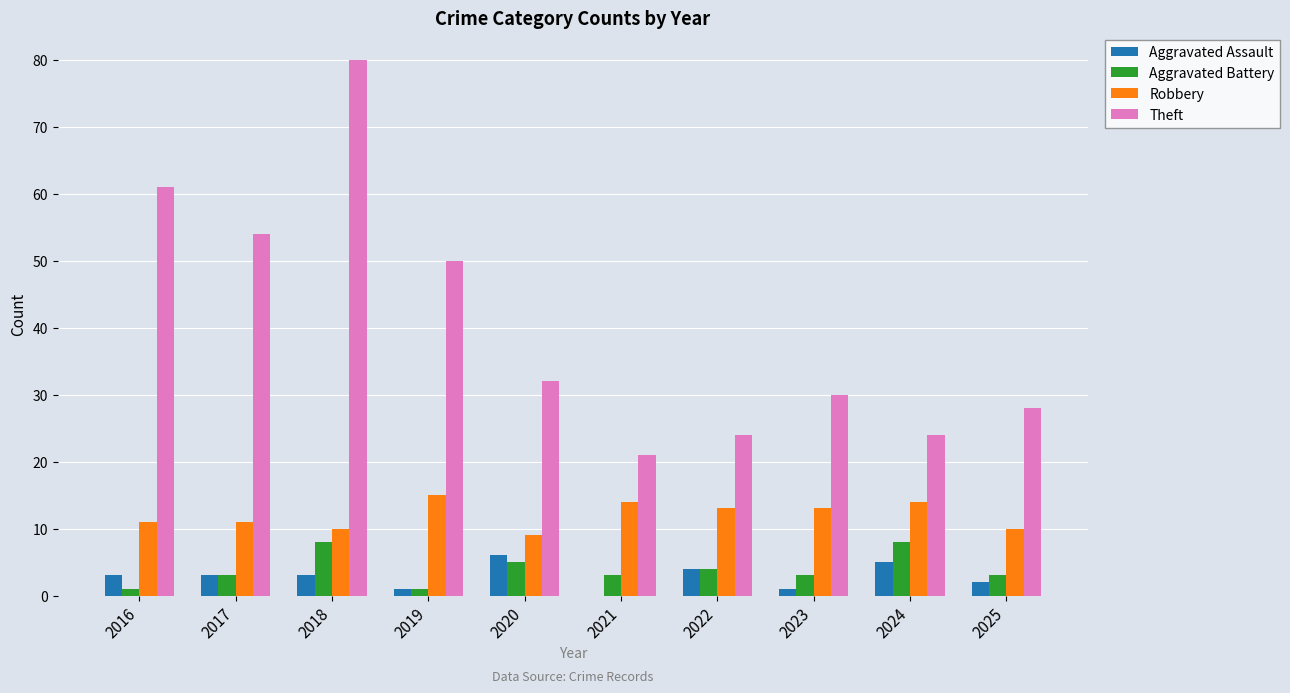

What is the average value of the Aggravated Assault series?

3